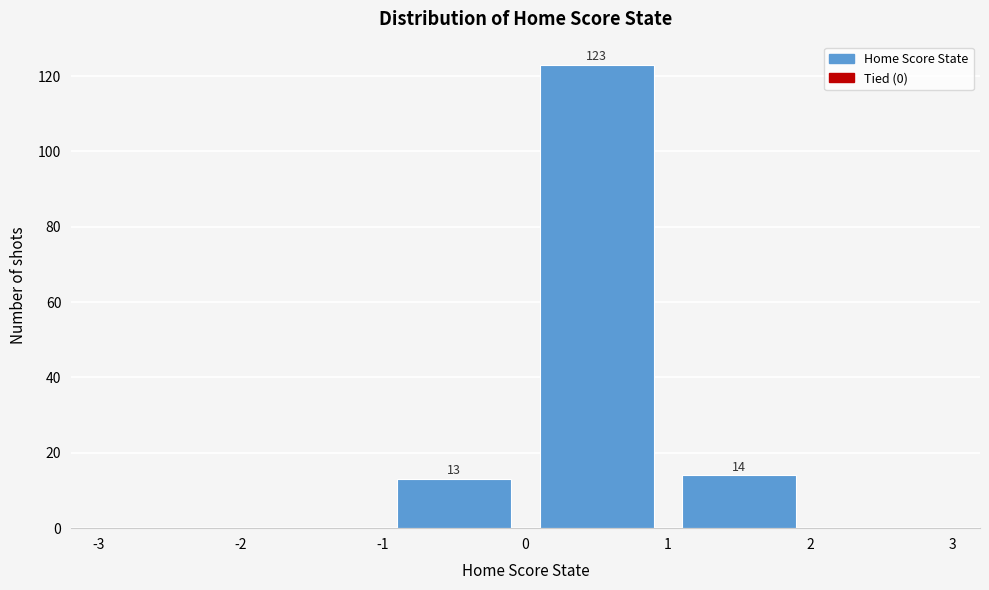

Over which range of the x-axis is the bar tallest?

0 to 1